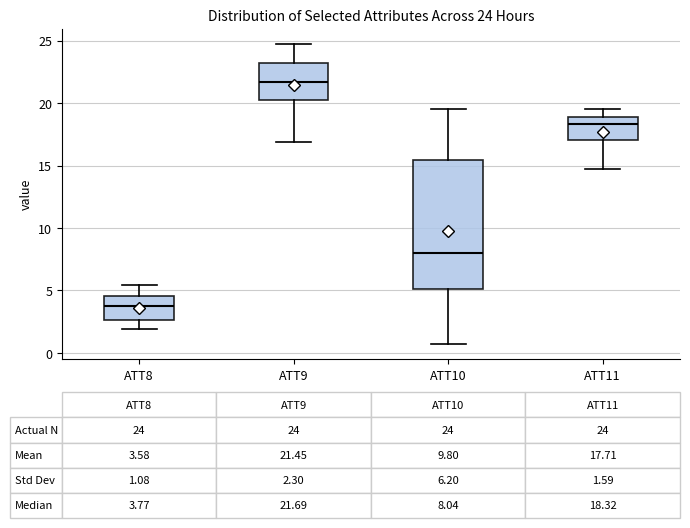

Which box's median line is the highest?

ATT9